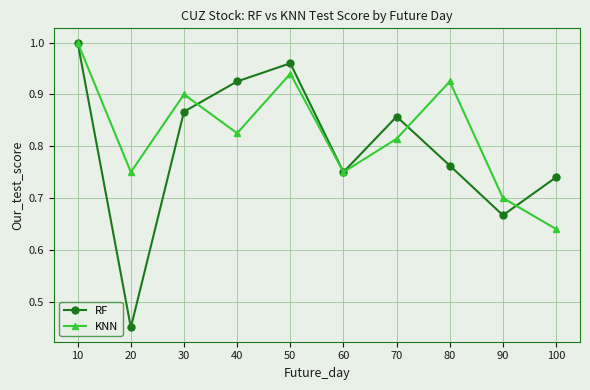

Which category has the lowest value in the KNN series?

100